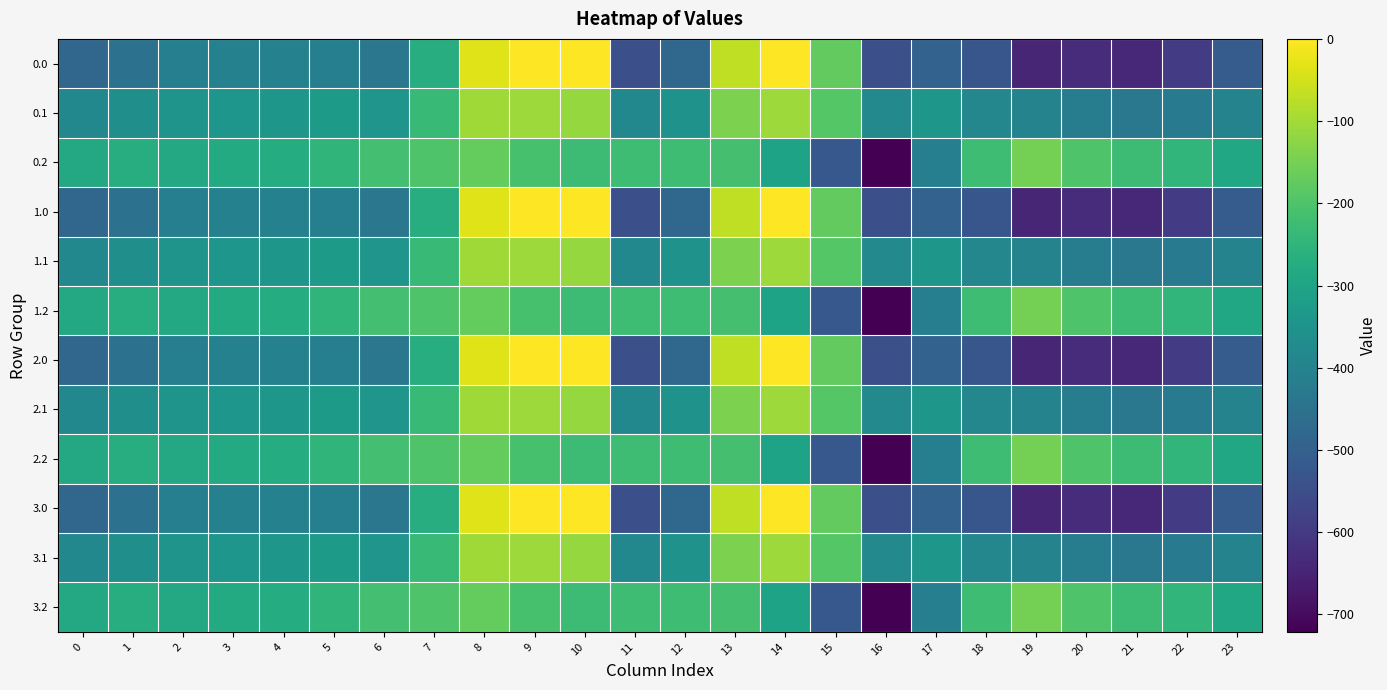

Reading left to right, what are all the values shown in this chart?

0.0: 0=-482.0	1=-449.5	2=-410.3	3=-404.4	4=-404.9	5=-410.8	6=-435.0	7=-270.7	8=-35.0	9=0.0	10=0.0	11=-544.3	12=-477.2	13=-70.2	14=-0.3	15=-172.8	16=-545.4	17=-493.8	18=-529.6	19=-644.5	20=-629.9	21=-638.4	22=-592.3	23=-511.3
0.1: 0=-384.6	1=-361.1	2=-347.9	3=-342.7	4=-339.6	5=-329.5	6=-345.2	7=-234.9	8=-102.3	9=-104.8	10=-114.0	11=-384.7	12=-350.8	13=-141.2	14=-105.5	15=-190.4	16=-380.5	17=-340.1	18=-388.5	19=-399.7	20=-414.5	21=-432.4	22=-419.9	23=-399.4
0.2: 0=-287.1	1=-272.7	2=-285.5	3=-281.0	4=-274.4	5=-248.1	6=-216.4	7=-199.0	8=-169.5	9=-209.6	10=-228.0	11=-225.2	12=-224.3	13=-212.2	14=-301.9	15=-522.2	16=-721.2	17=-409.5	18=-223.1	19=-151.1	20=-199.2	21=-226.4	22=-247.4	23=-287.5
1.0: 0=-482.0	1=-449.5	2=-410.3	3=-404.4	4=-404.9	5=-410.8	6=-435.0	7=-270.7	8=-35.0	9=0.0	10=0.0	11=-544.3	12=-477.2	13=-70.2	14=-0.3	15=-172.8	16=-545.4	17=-493.8	18=-529.6	19=-644.5	20=-629.9	21=-638.4	22=-592.3	23=-511.3
1.1: 0=-384.6	1=-361.1	2=-347.9	3=-342.7	4=-339.6	5=-329.5	6=-345.2	7=-234.9	8=-102.3	9=-104.8	10=-114.0	11=-384.7	12=-350.8	13=-141.2	14=-105.5	15=-190.4	16=-380.5	17=-340.1	18=-388.5	19=-399.7	20=-414.5	21=-432.4	22=-419.9	23=-399.4
1.2: 0=-287.1	1=-272.7	2=-285.5	3=-281.0	4=-274.4	5=-248.1	6=-216.4	7=-199.0	8=-169.5	9=-209.6	10=-228.0	11=-225.2	12=-224.3	13=-212.2	14=-301.9	15=-522.2	16=-721.2	17=-409.5	18=-223.1	19=-151.1	20=-199.2	21=-226.4	22=-247.4	23=-287.5
2.0: 0=-482.0	1=-449.5	2=-410.3	3=-404.4	4=-404.9	5=-410.8	6=-435.0	7=-270.7	8=-35.0	9=0.0	10=0.0	11=-544.3	12=-477.2	13=-70.2	14=-0.3	15=-172.8	16=-545.4	17=-493.8	18=-529.6	19=-644.5	20=-629.9	21=-638.4	22=-592.3	23=-511.3
2.1: 0=-384.6	1=-361.1	2=-347.9	3=-342.7	4=-339.6	5=-329.5	6=-345.2	7=-234.9	8=-102.3	9=-104.8	10=-114.0	11=-384.7	12=-350.8	13=-141.2	14=-105.5	15=-190.4	16=-380.5	17=-340.1	18=-388.5	19=-399.7	20=-414.5	21=-432.4	22=-419.9	23=-399.4
2.2: 0=-287.1	1=-272.7	2=-285.5	3=-281.0	4=-274.4	5=-248.1	6=-216.4	7=-199.0	8=-169.5	9=-209.6	10=-228.0	11=-225.2	12=-224.3	13=-212.2	14=-301.9	15=-522.2	16=-721.2	17=-409.5	18=-223.1	19=-151.1	20=-199.2	21=-226.4	22=-247.4	23=-287.5
3.0: 0=-482.0	1=-449.5	2=-410.3	3=-404.4	4=-404.9	5=-410.8	6=-435.0	7=-270.7	8=-35.0	9=0.0	10=0.0	11=-544.3	12=-477.2	13=-70.2	14=-0.3	15=-172.8	16=-545.4	17=-493.8	18=-529.6	19=-644.5	20=-629.9	21=-638.4	22=-592.3	23=-511.3
3.1: 0=-384.6	1=-361.1	2=-347.9	3=-342.7	4=-339.6	5=-329.5	6=-345.2	7=-234.9	8=-102.3	9=-104.8	10=-114.0	11=-384.7	12=-350.8	13=-141.2	14=-105.5	15=-190.4	16=-380.5	17=-340.1	18=-388.5	19=-399.7	20=-414.5	21=-432.4	22=-419.9	23=-399.4
3.2: 0=-287.1	1=-272.7	2=-285.5	3=-281.0	4=-274.4	5=-248.1	6=-216.4	7=-199.0	8=-169.5	9=-209.6	10=-228.0	11=-225.2	12=-224.3	13=-212.2	14=-301.9	15=-522.2	16=-721.2	17=-409.5	18=-223.1	19=-151.1	20=-199.2	21=-226.4	22=-247.4	23=-287.5